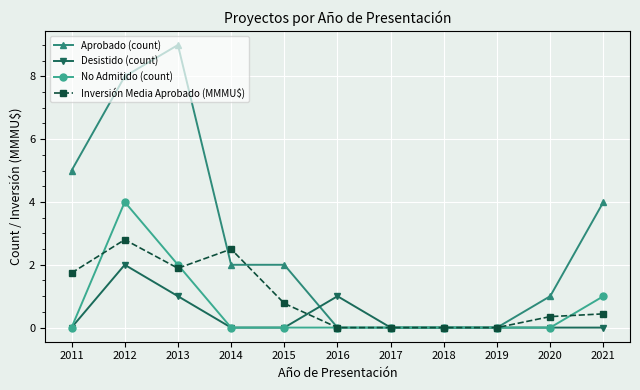

What is the greatest value displayed?

9.0